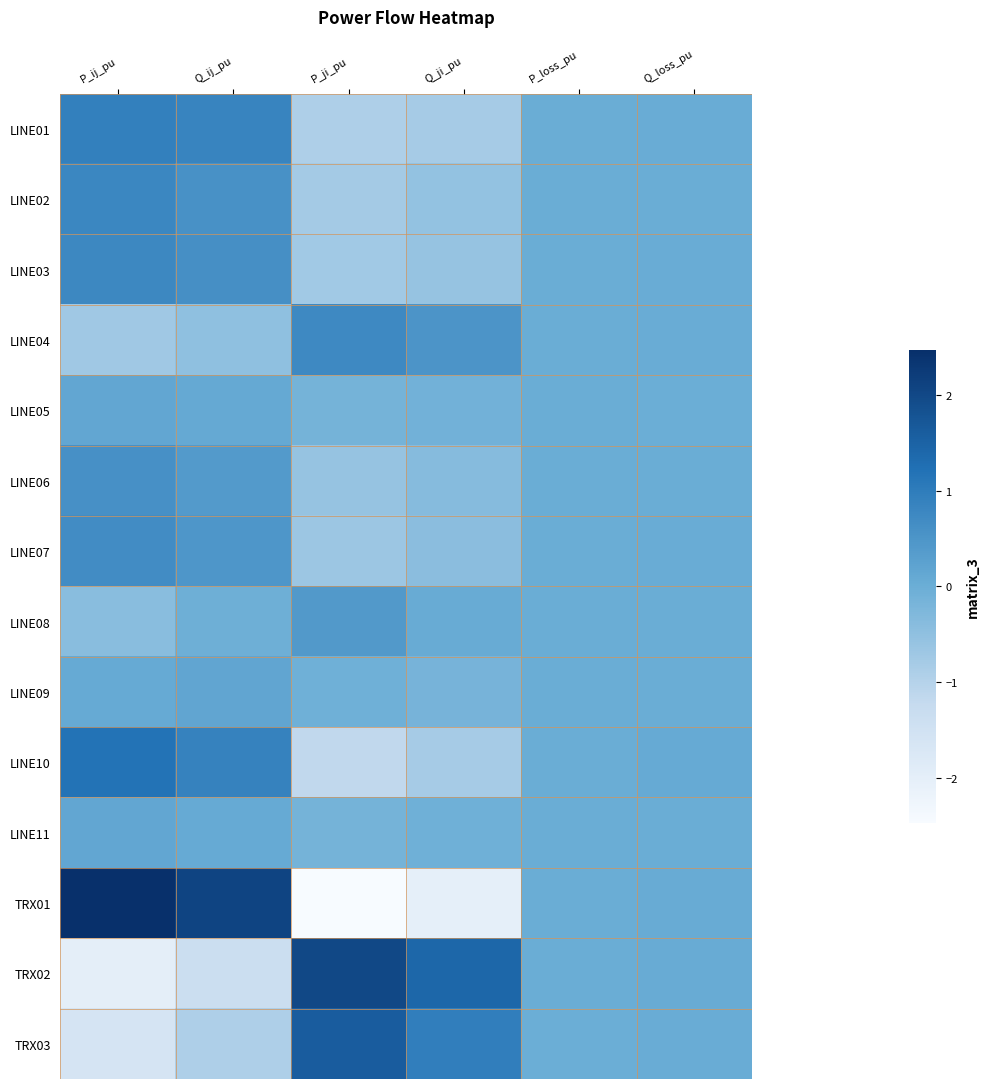

How many series are shown in this chart?

14